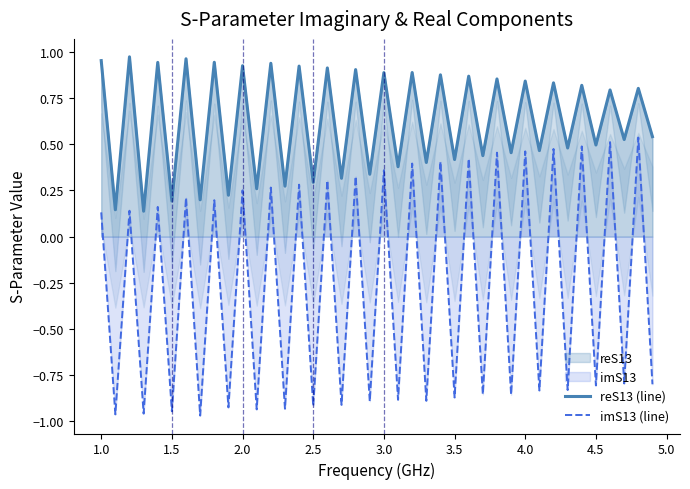

Is it true that imS13 (line) equals 0.3 at 4.0?

False